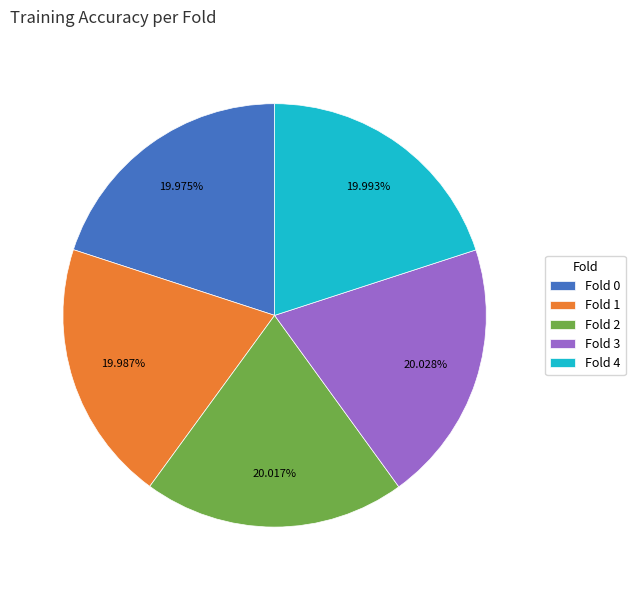

To the nearest percent, what percentage of the pie is Fold 1?

20%